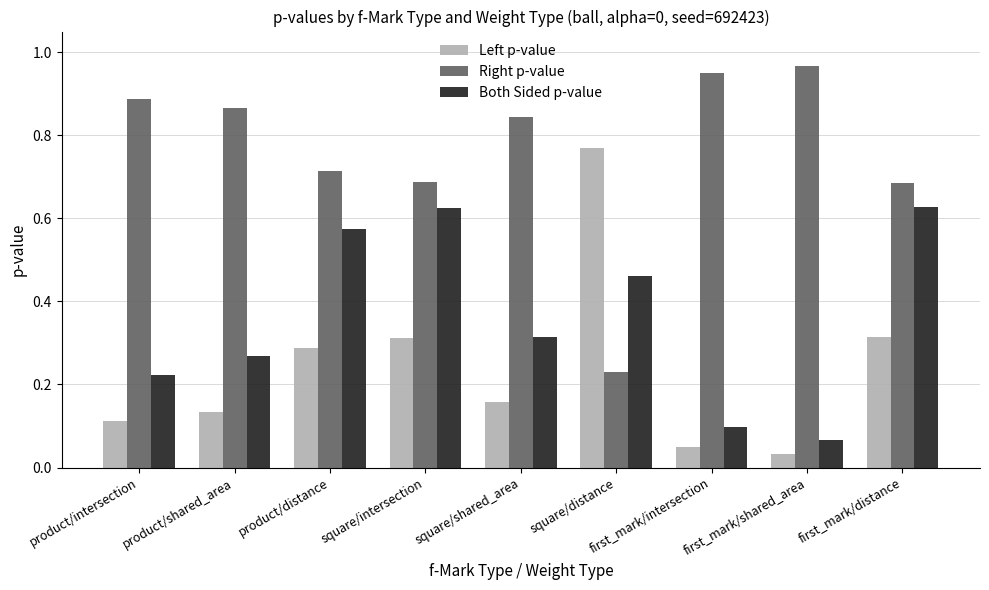

Which series has the largest total across all categories?

Right p-value